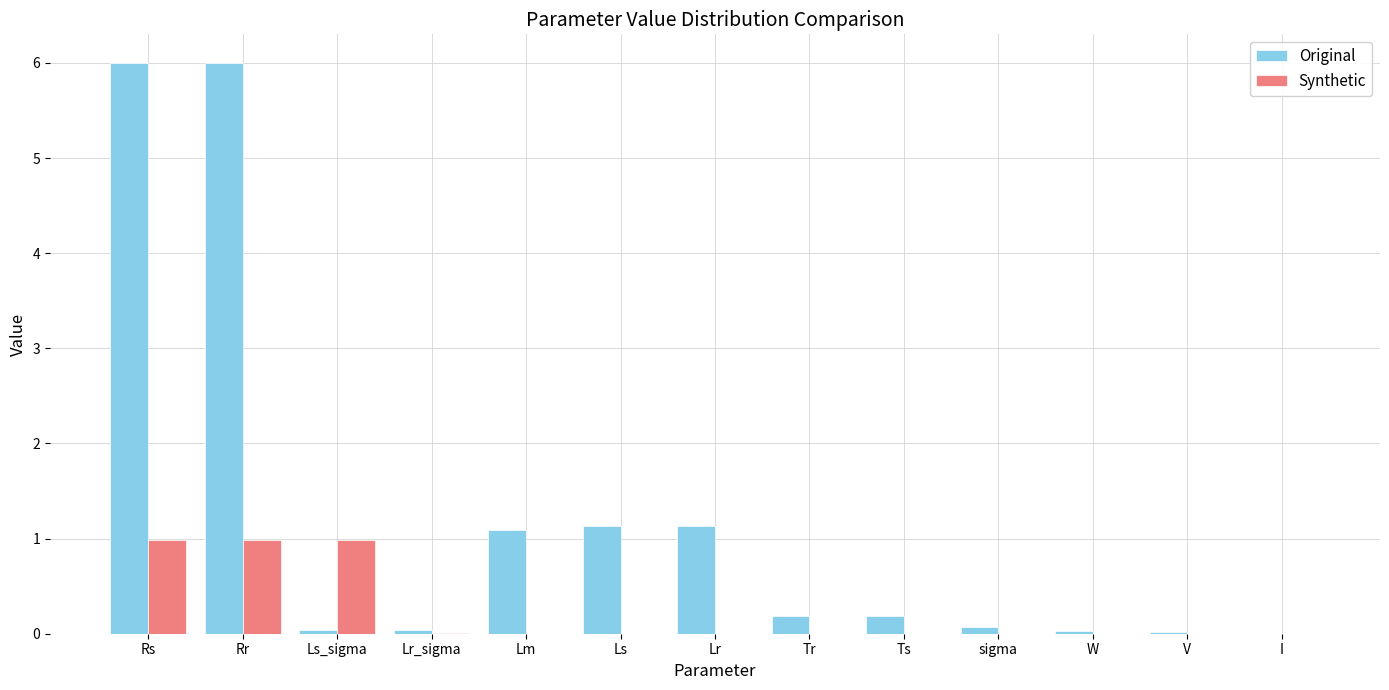

The Synthetic series shows 0.0 at Lr. True or false?

True